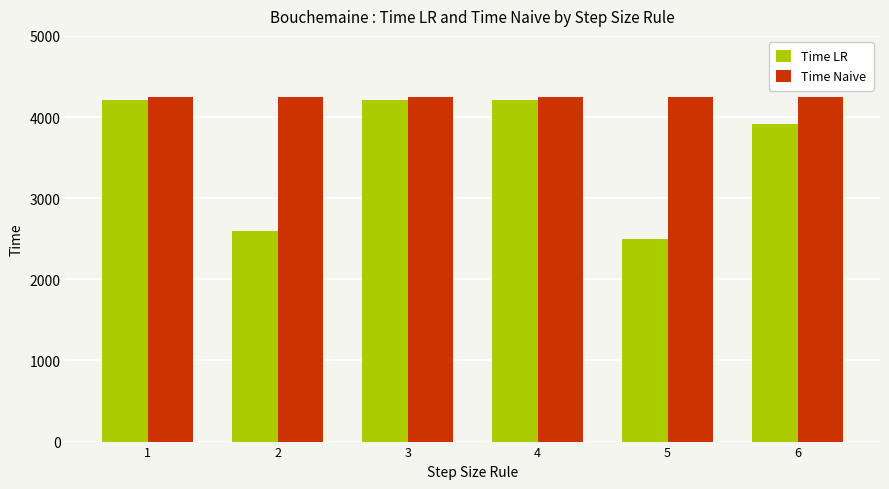

What are all the series names shown in the legend?

Time LR, Time Naive